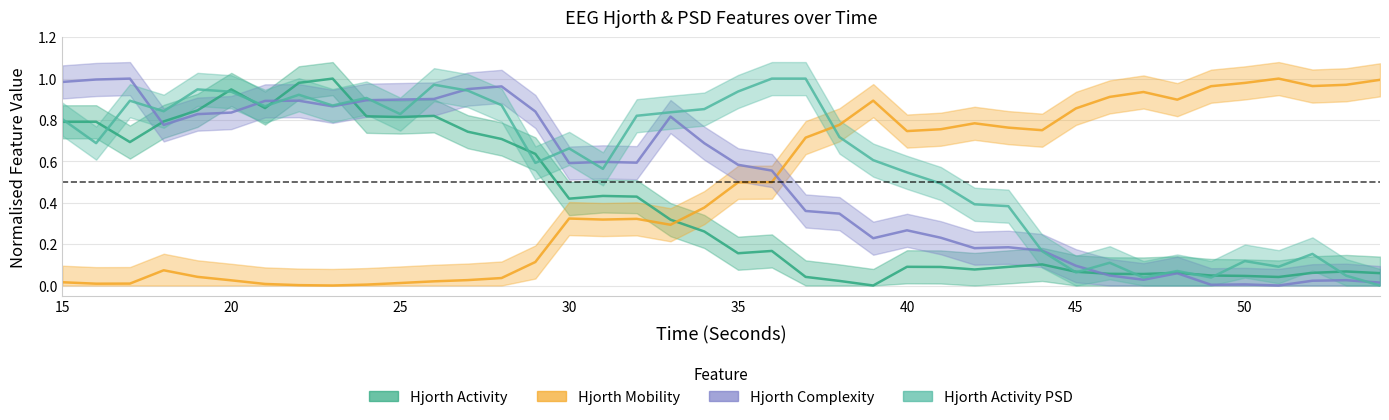

Where is hjorthActivityPSD_EEG nearest to the value 0?

54